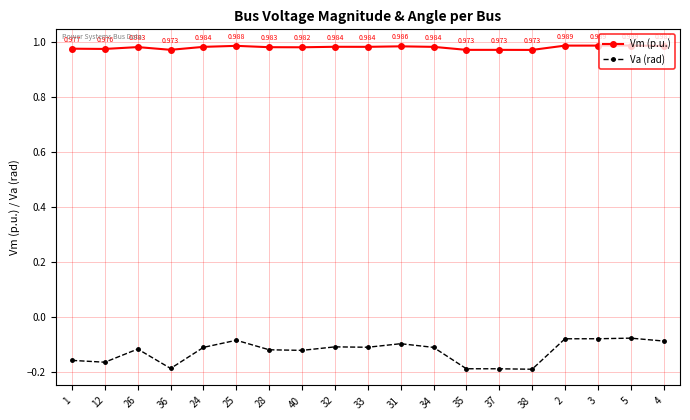

List the series in order of their overall mean, lowest first.

Va (rad), Vm (p.u.)